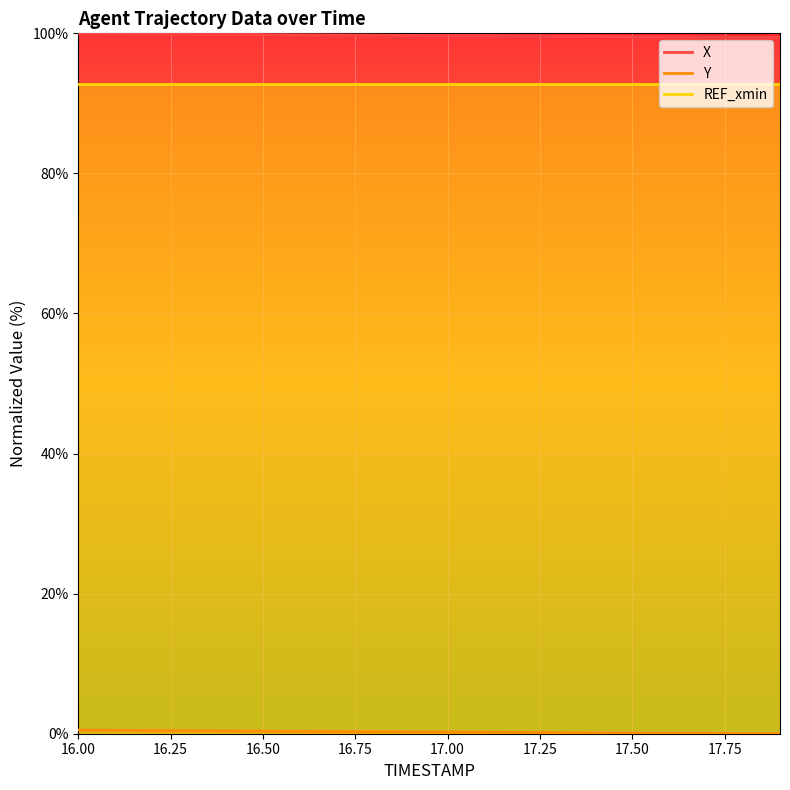

At how many categories does at least one series exceed 87?

20